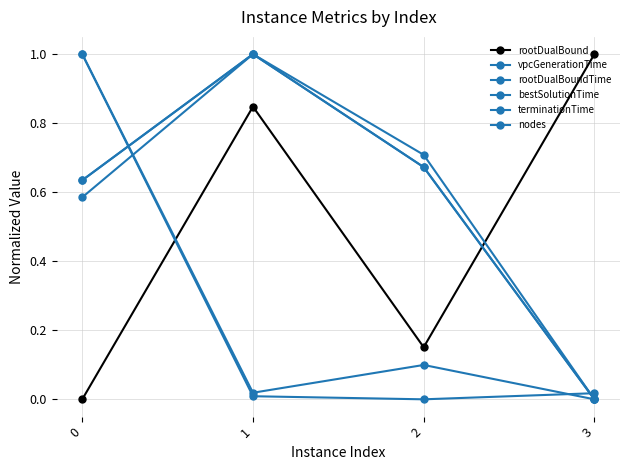

How many nodes values are between 0 and 1?

4